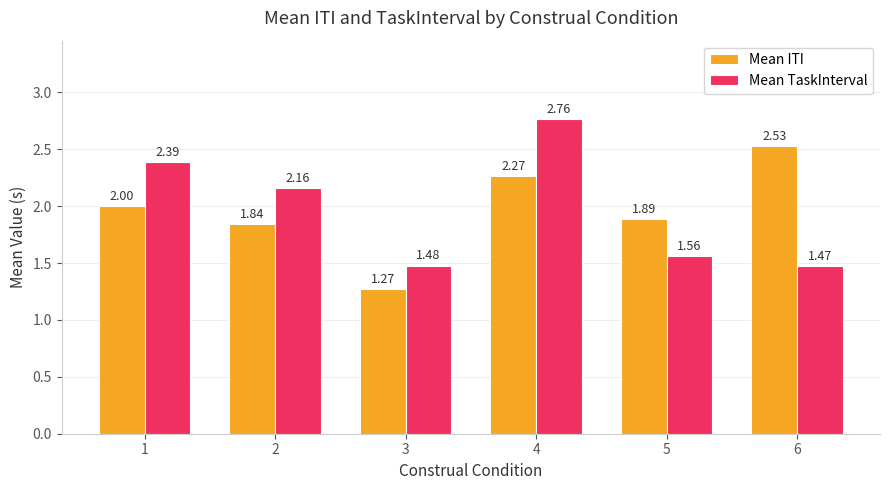

Which series changed the most between 2 and 4?

Mean TaskInterval